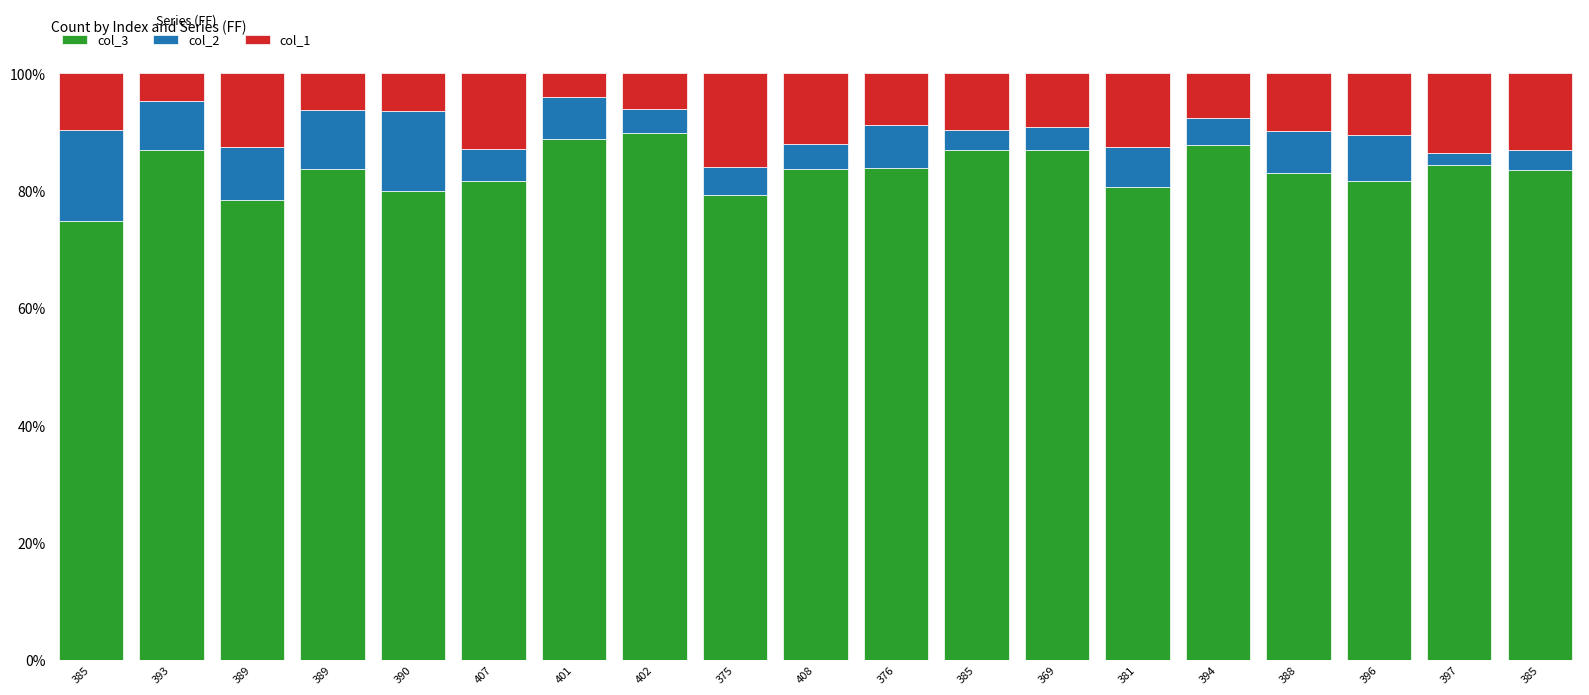

How many categories are shown in the chart?

19